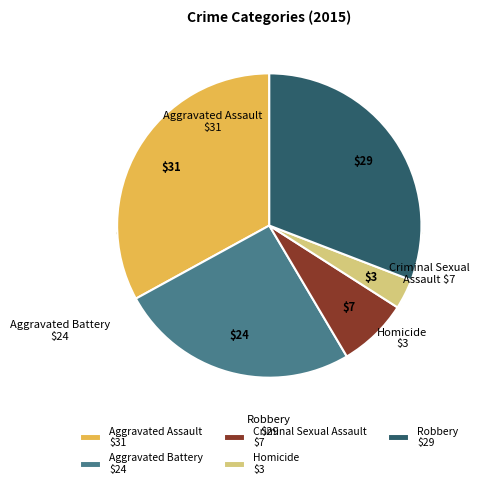

What is the change in value from Aggravated Assault to Robbery?

-2